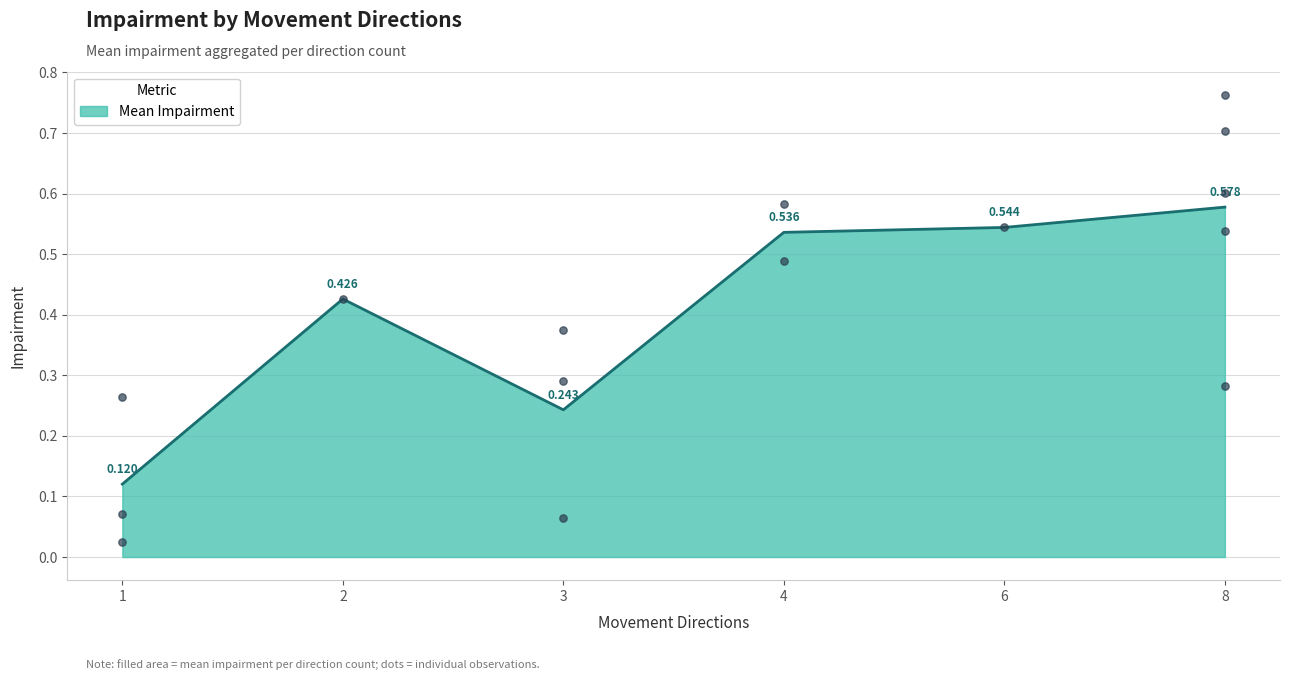

Between 8 and 8, which is larger?

8